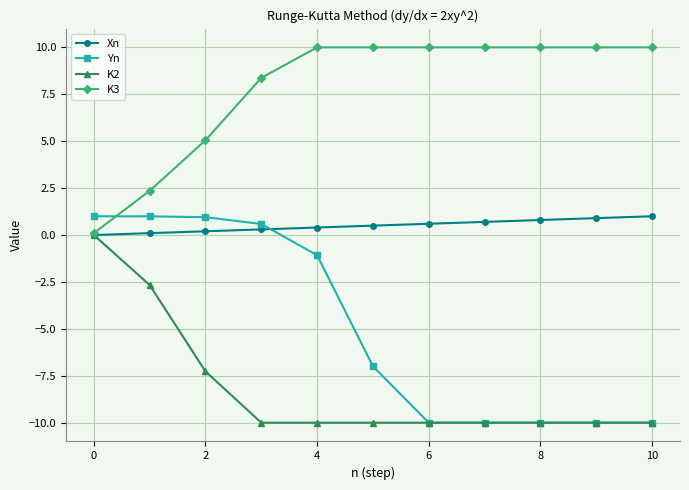

What is the value of the K2 point at the 2nd from the left?

-2.7